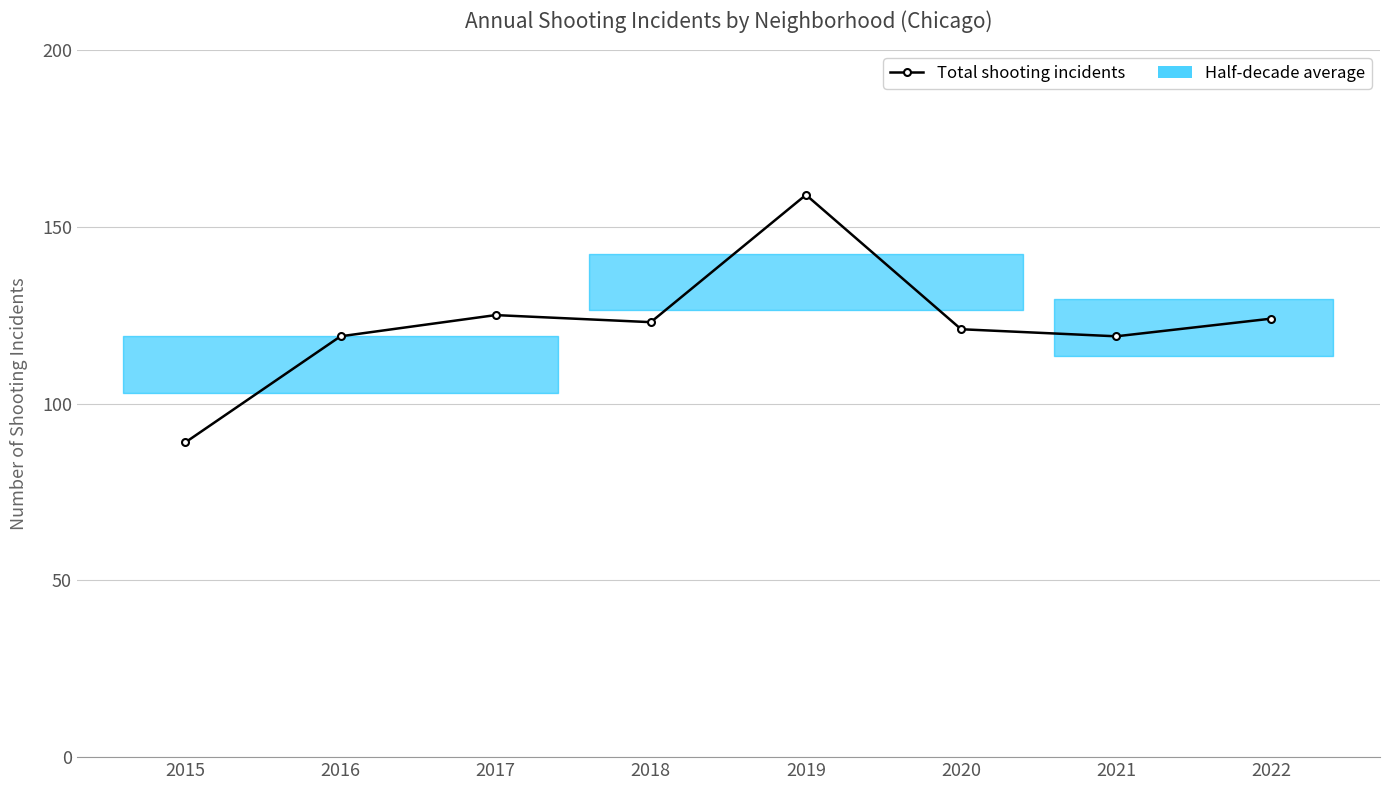

Approximately how many times larger is the value at 2019 compared to 2022?

1.3